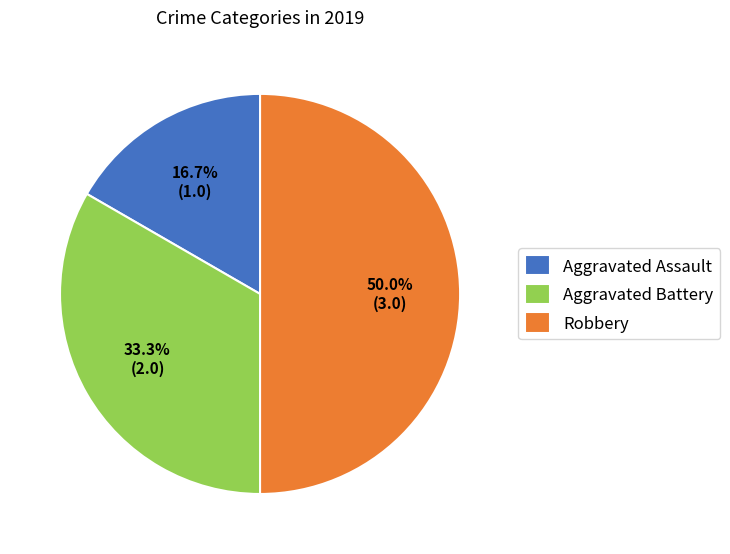

Combined, do Aggravated Assault and Robbery account for over 50%?

Yes